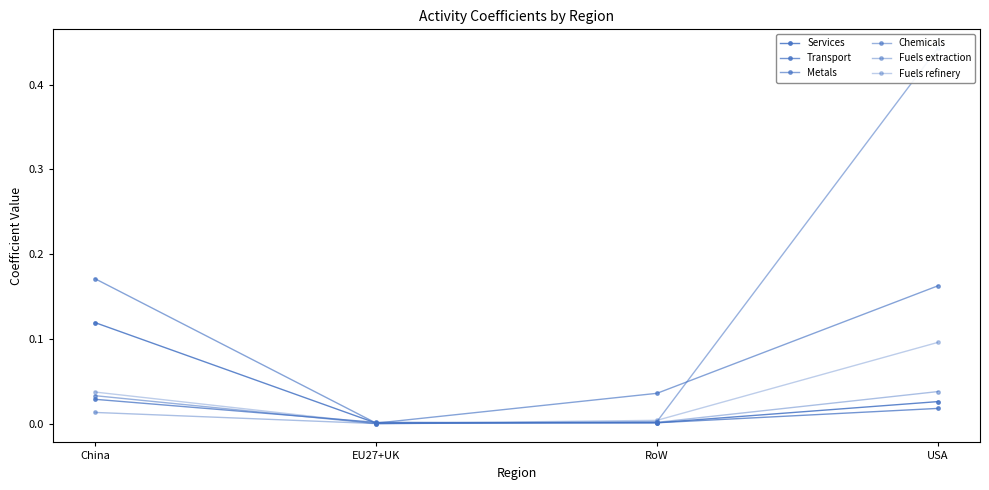

Reading left to right, list all the values displayed in this chart.

Services: 0.1	0.0	0.0	0.0
Transport: 0.0	0.0	0.0	0.0
Metals: 0.2	0.0	0.0	0.2
Chemicals: 0.0	0.0	0.0	0.4
Fuels extraction: 0.0	0.0	0.0	0.0
Fuels refinery: 0.0	0.0	0.0	0.1